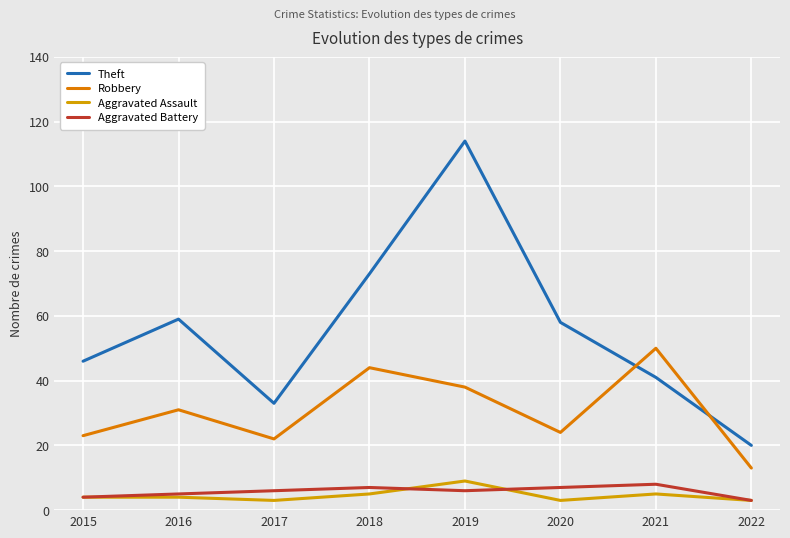

What is the difference between the second highest and second lowest values in the Theft series?

40